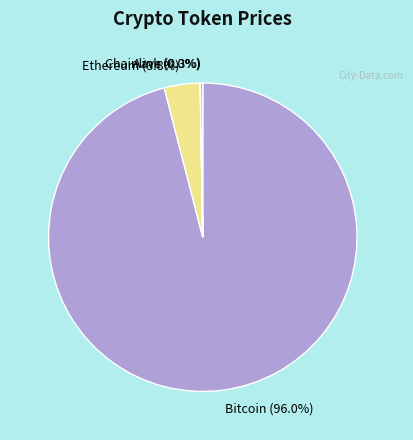

True or false: Bitcoin accounts for 96% of the total.

True